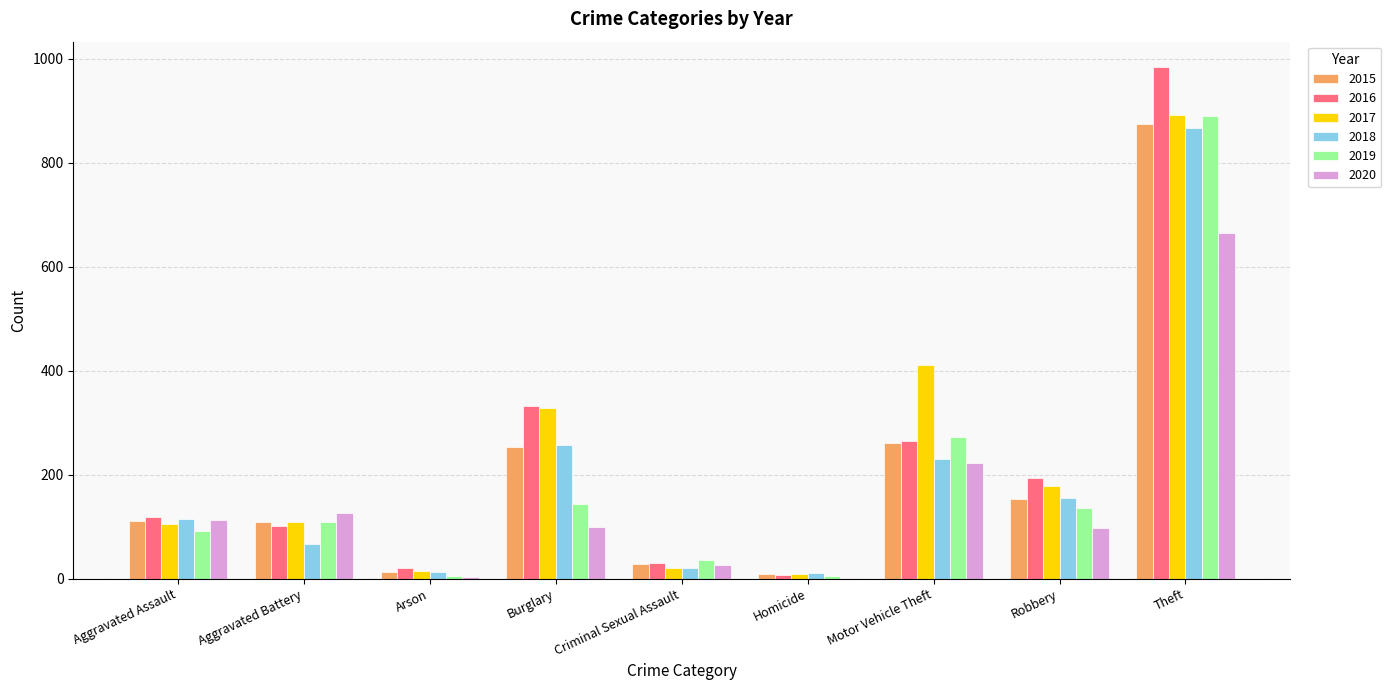

At which category is the sum across all series the highest?

Theft